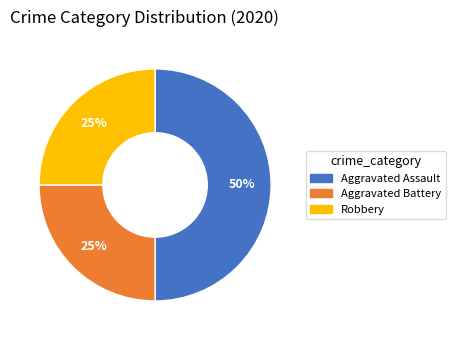

How many slices are in this pie chart?

3